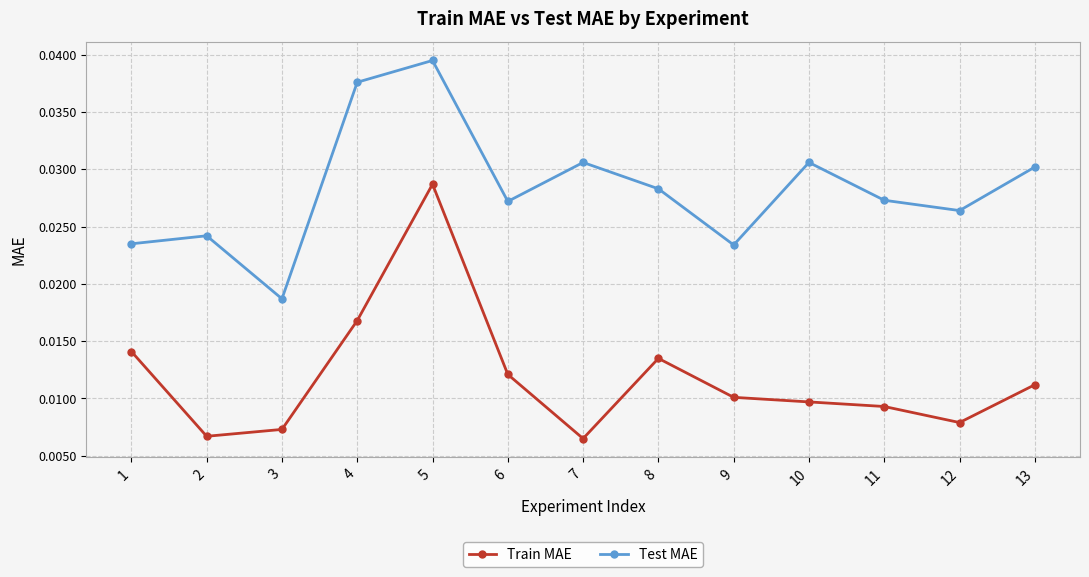

Between 6 and 12, which series saw the biggest shift?

Train MAE